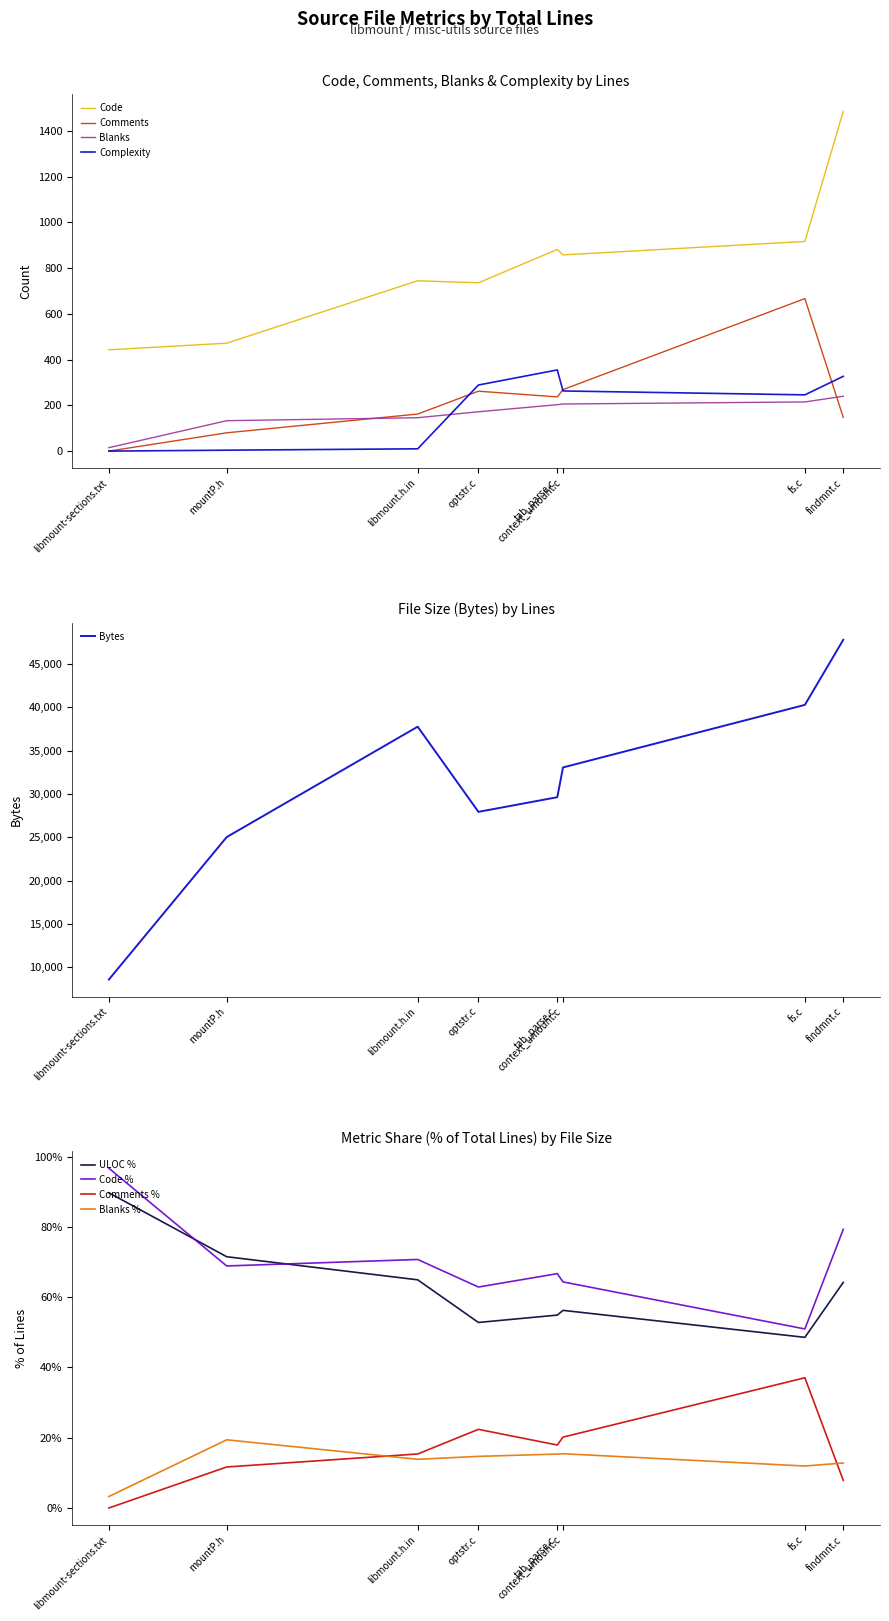

Which has a higher value, 6 or 2?

6